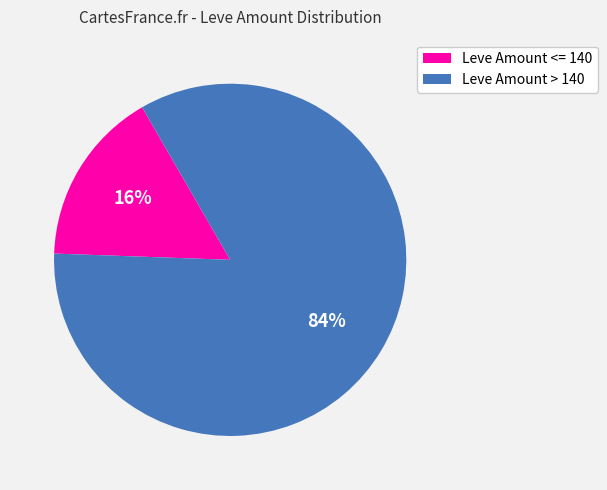

How many segments does this pie chart have?

2